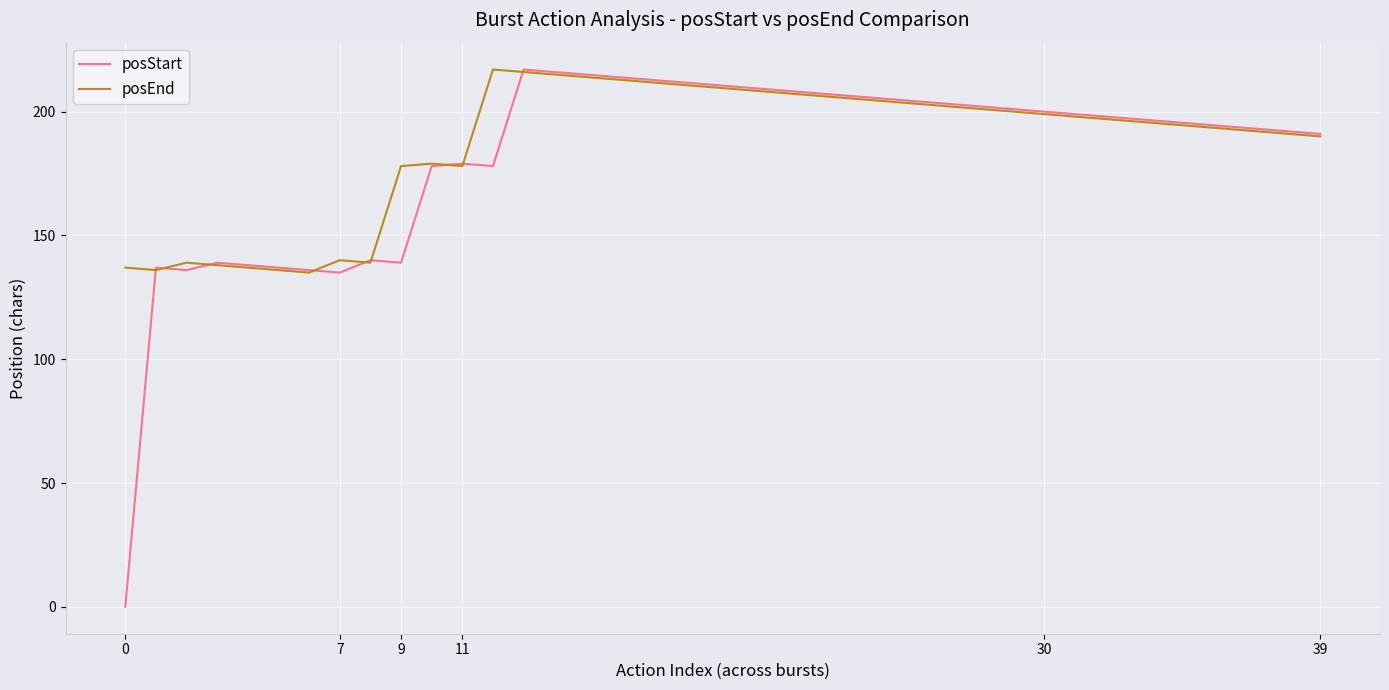

Which series has the largest range (max minus min)?

posStart